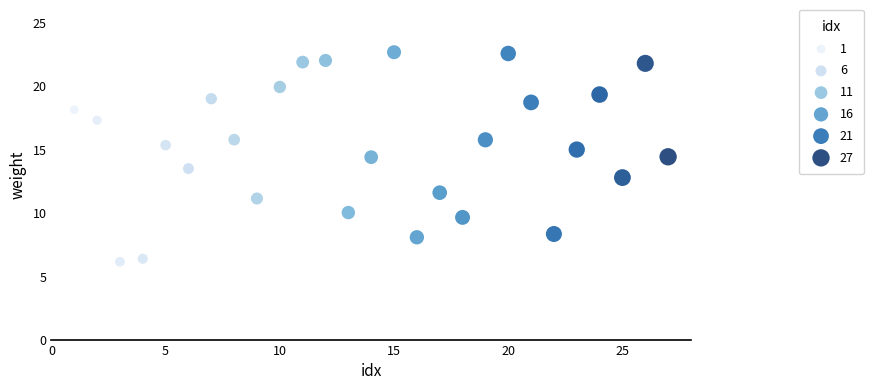

What is the range of Y values (max minus min)?

16.5